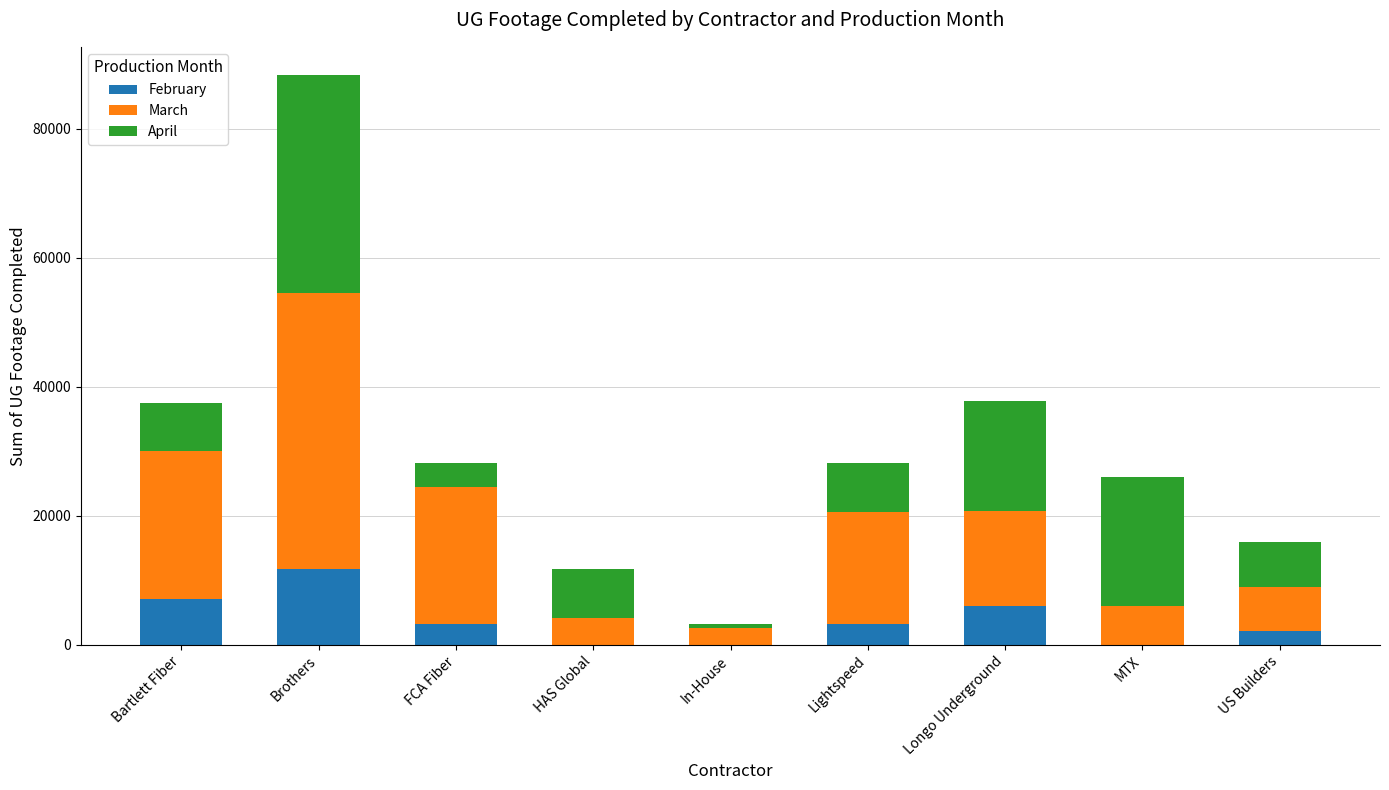

Are the bars horizontal?

No